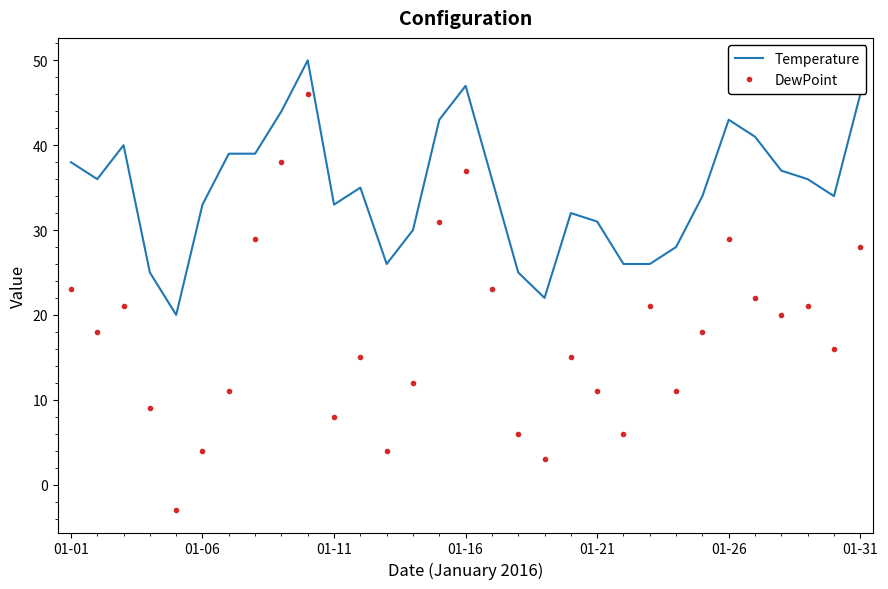

What is the minimum value for Temperature?

20